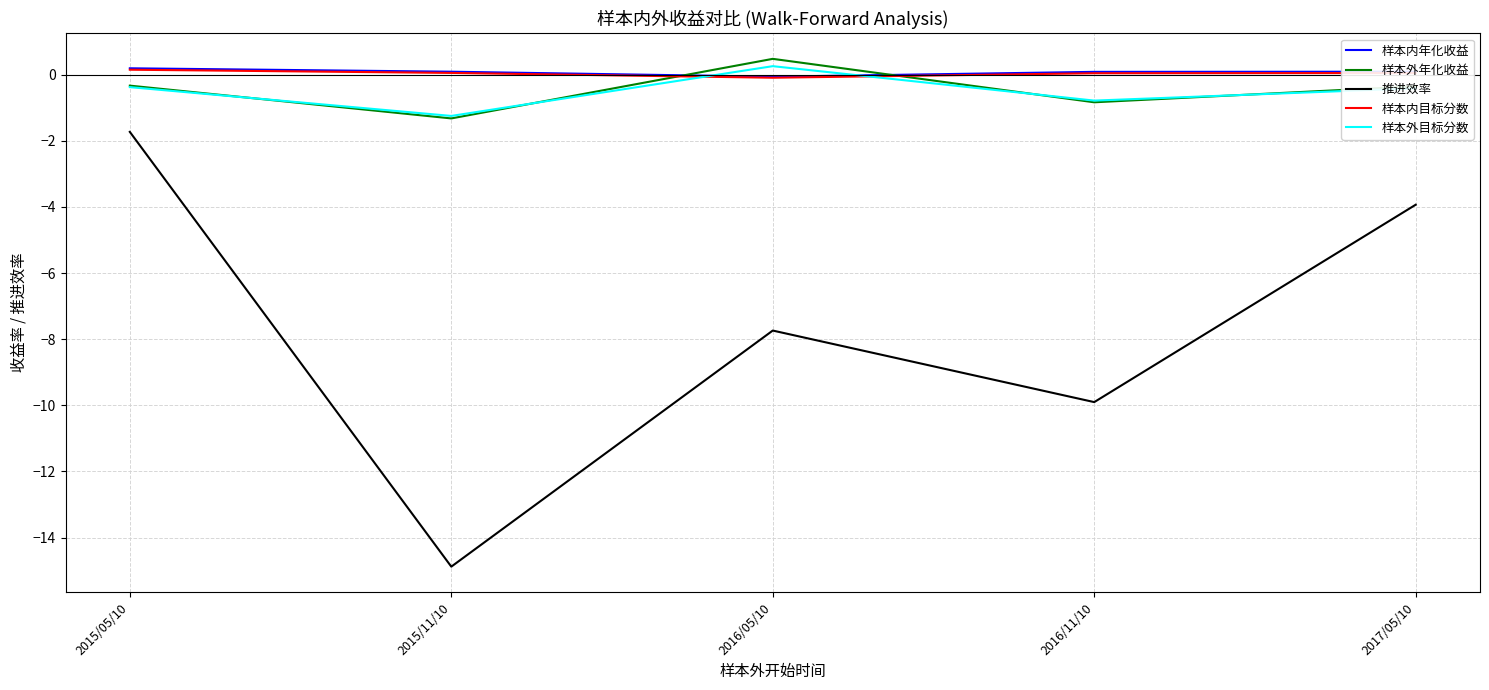

True or false: 样本内年化收益 and 推进效率 cross at least once.

False